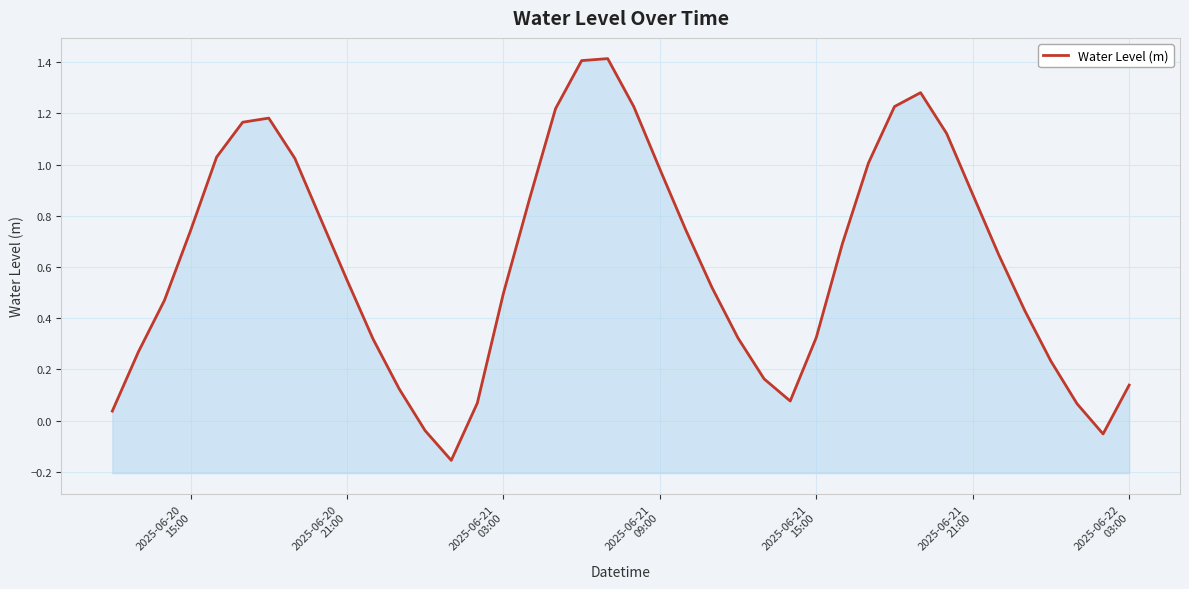

What is the value of the 10th point from the left?

0.5